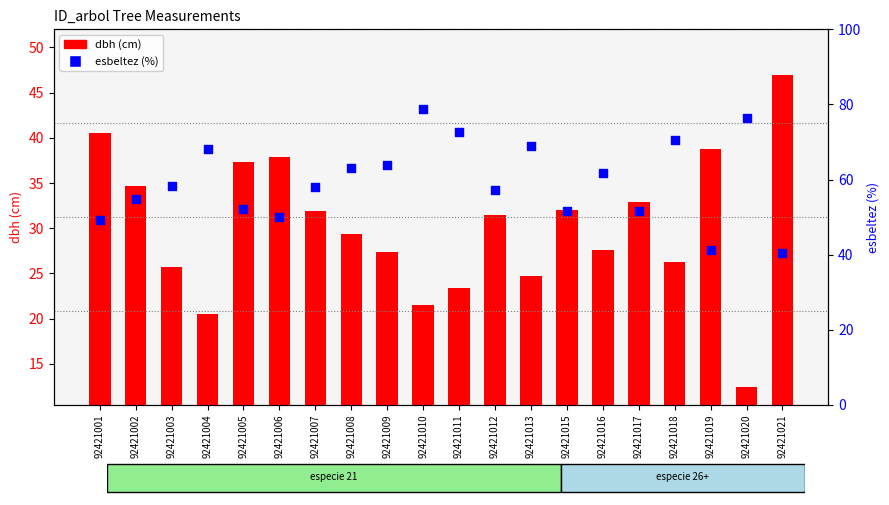

What is the change in value from 92421017 to 92421021?

-11.2